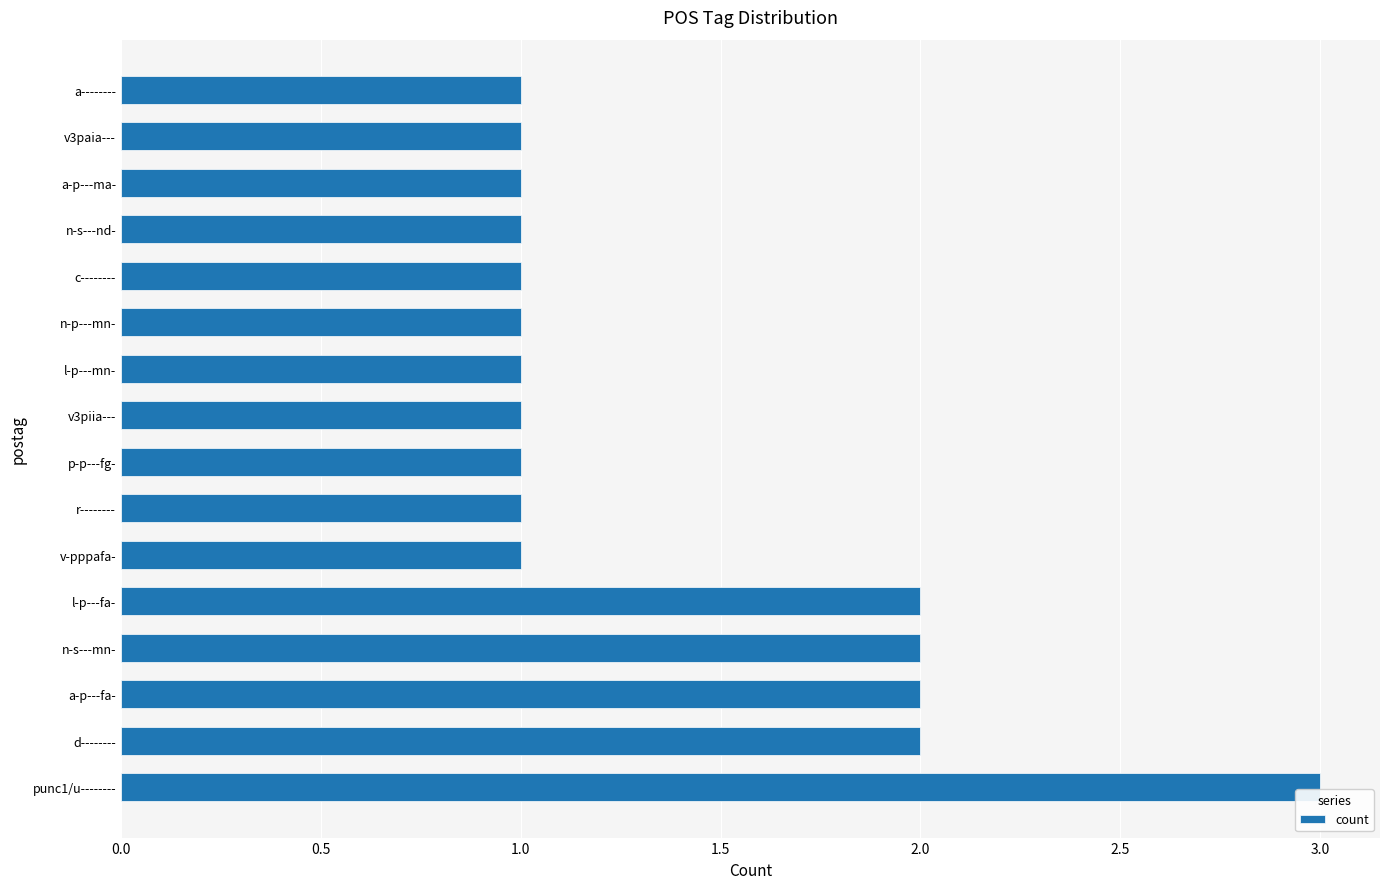

Are the bars grouped side by side (vs. stacked)?

No